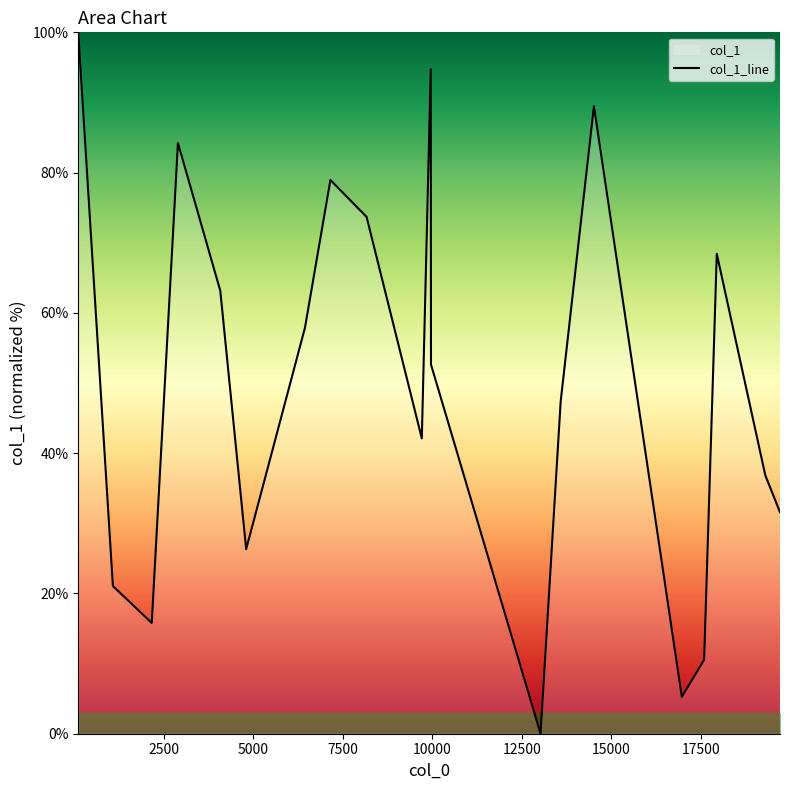

What is the difference between the maximum and minimum values?

100.0